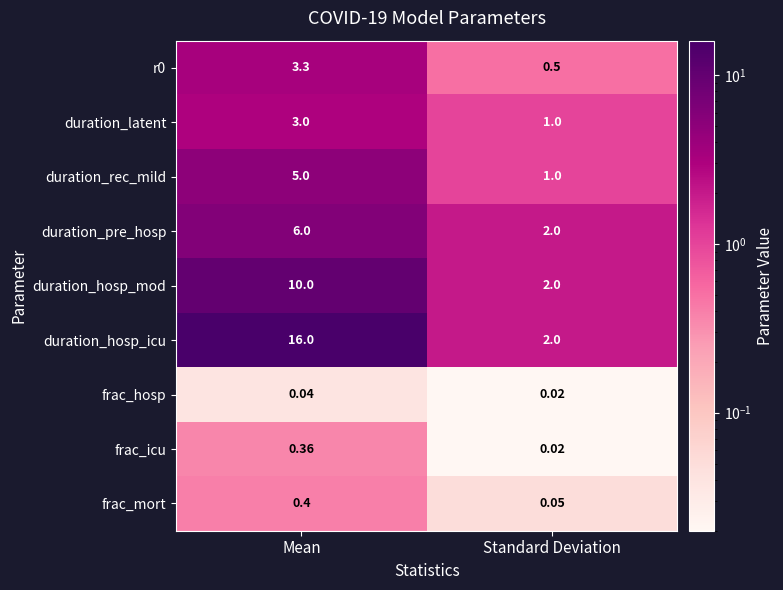

Rank the categories by duration_latent value from highest to lowest.

Mean, Standard Deviation